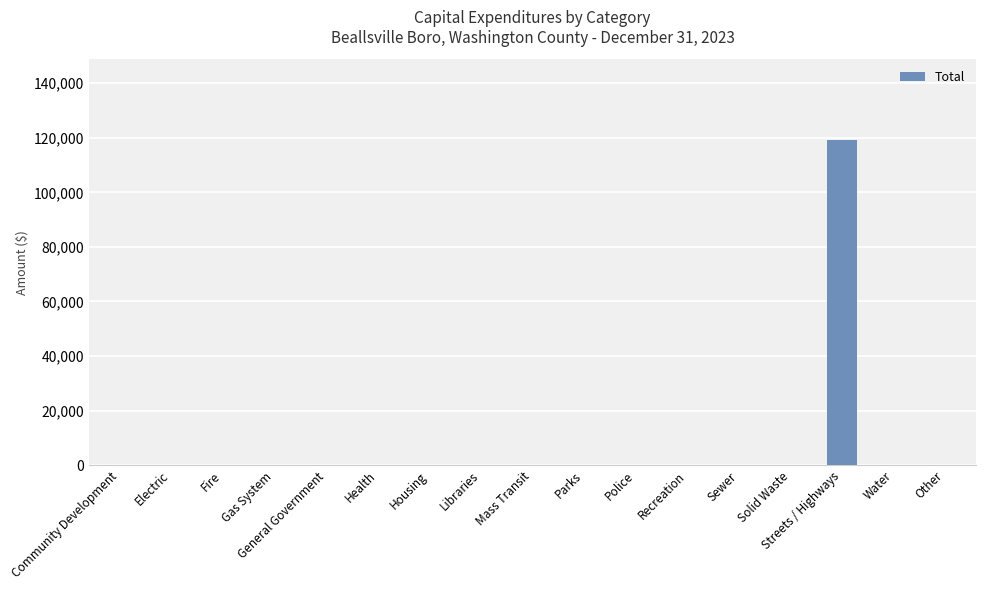

True or false: the data shows 0 at Libraries.

True